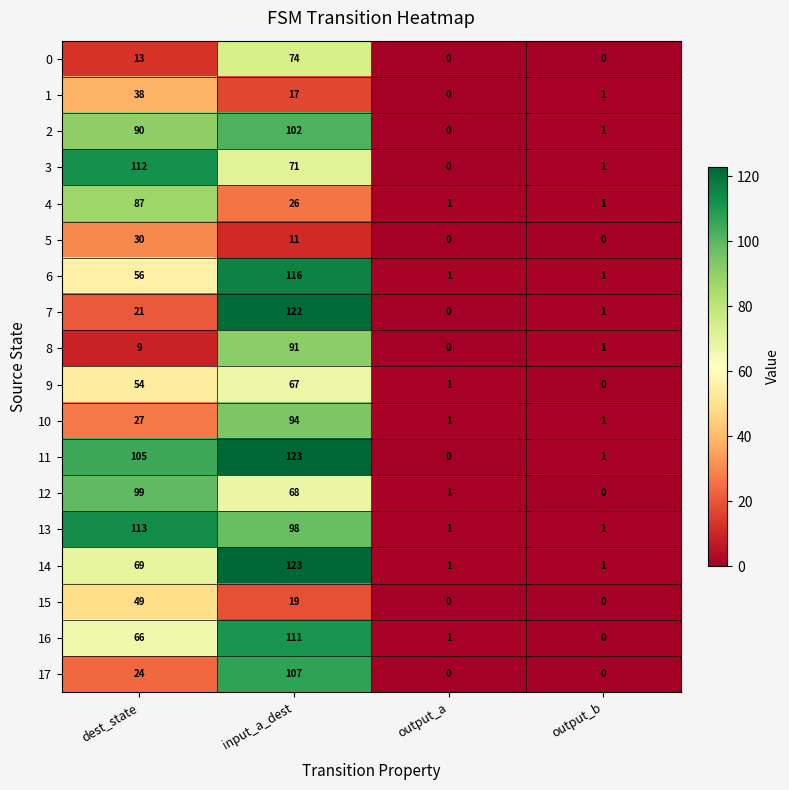

At which category is the sum across all series the highest?

input_a_dest